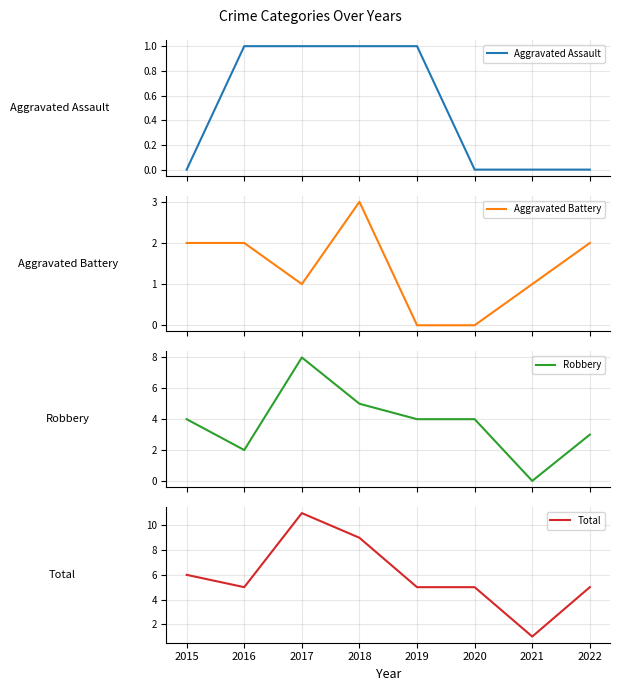

How many values in the Aggravated Battery series exceed 2?

1